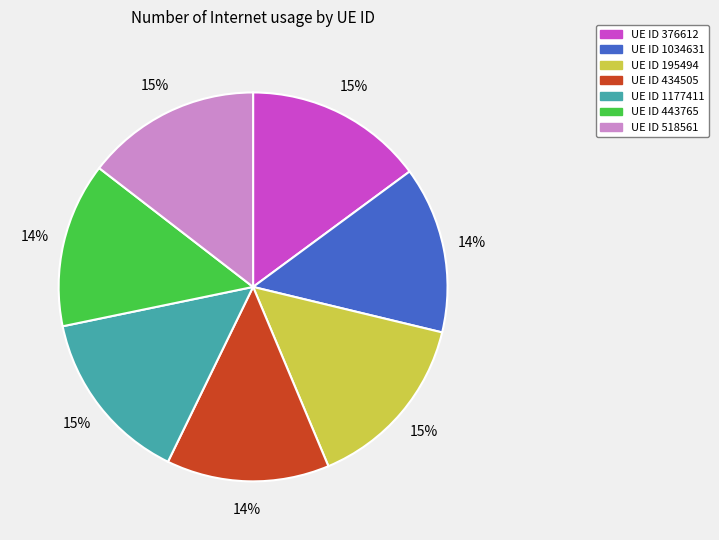

Is there any slice that represents more than half of the pie?

No